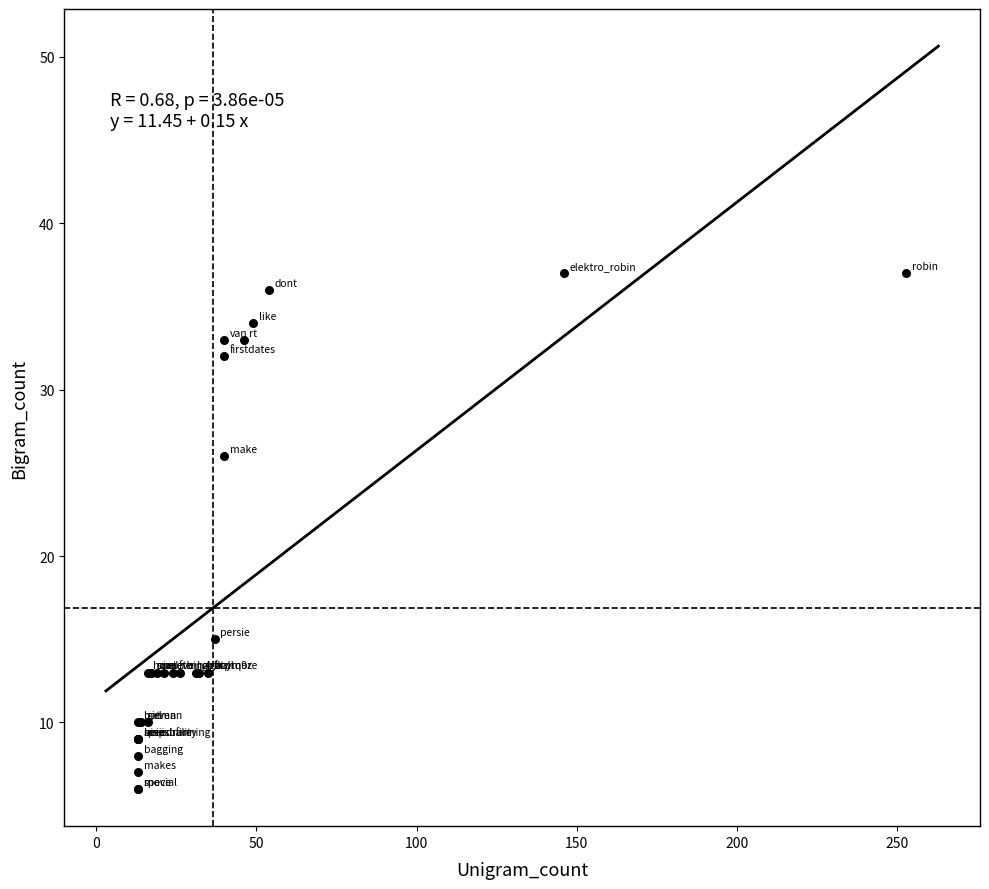

What Y value in the scatter plot is closest to 21?

26